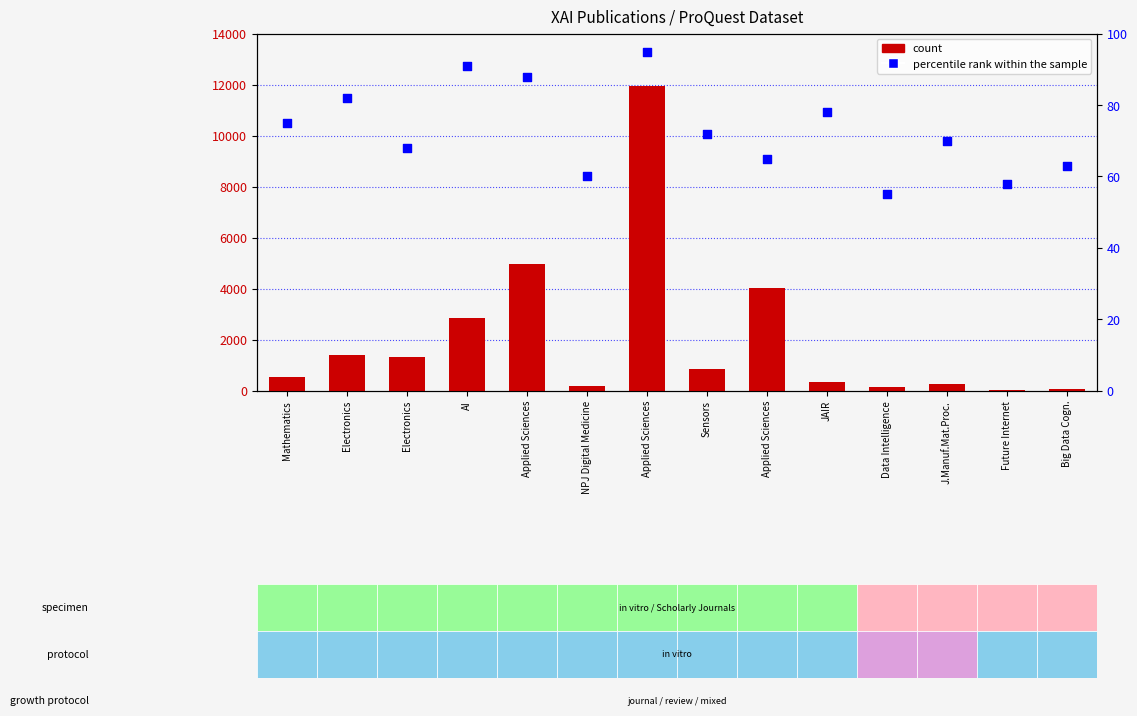

At how many categories does at least one series exceed 6768?

1